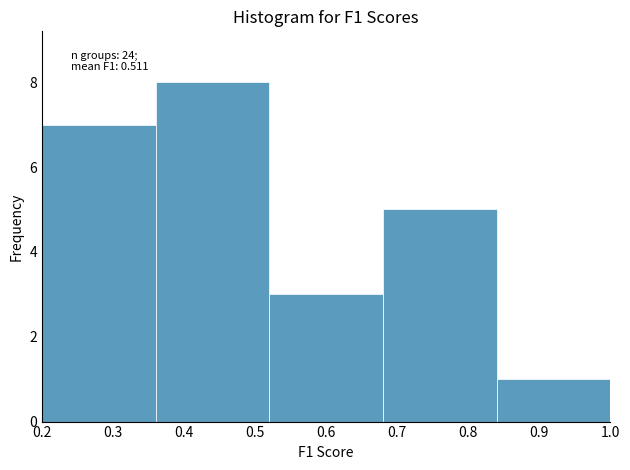

Over which range of the x-axis is the bar tallest?

0.36 to 0.52